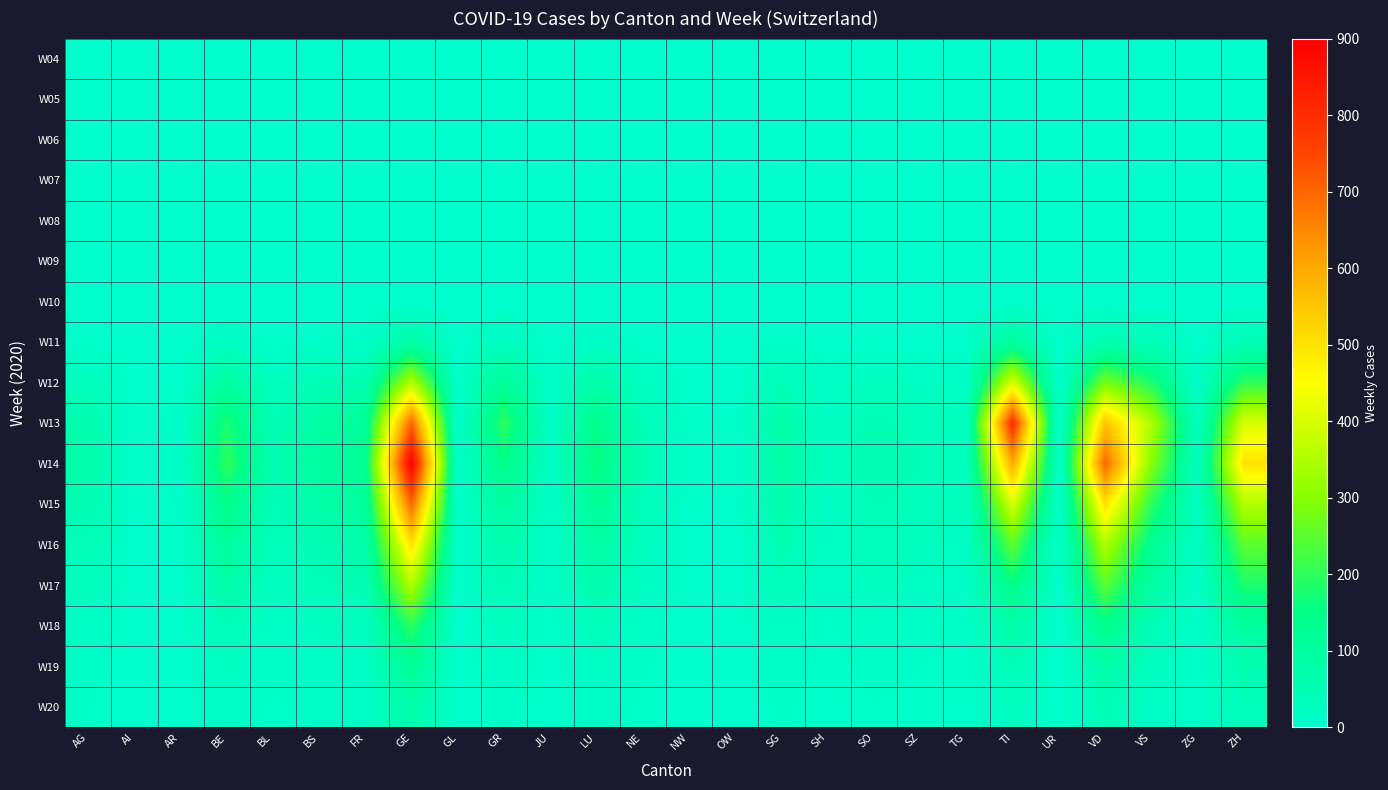

Which has a higher value, GL or AR?

GL